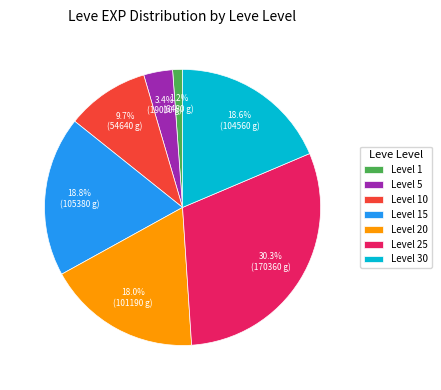

What percentage do Level 1 and Level 10 together represent?

10.9%